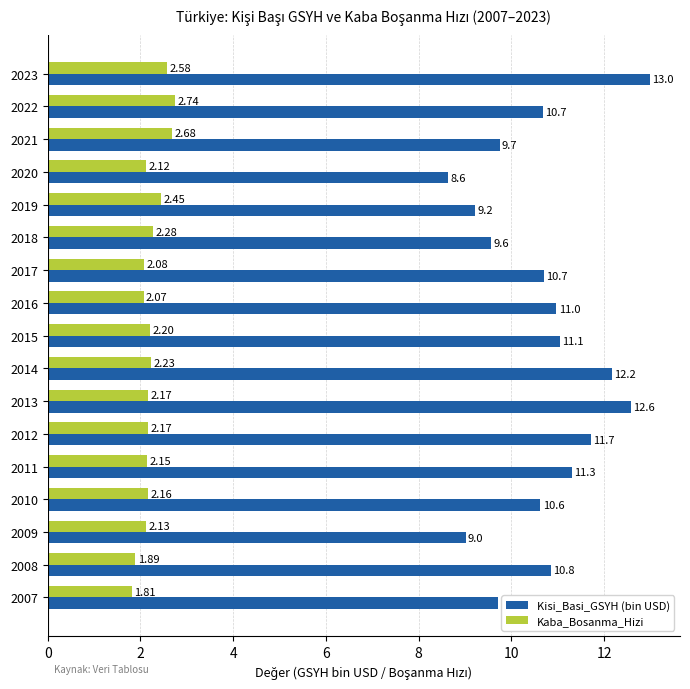

How many data points does each series have?

17